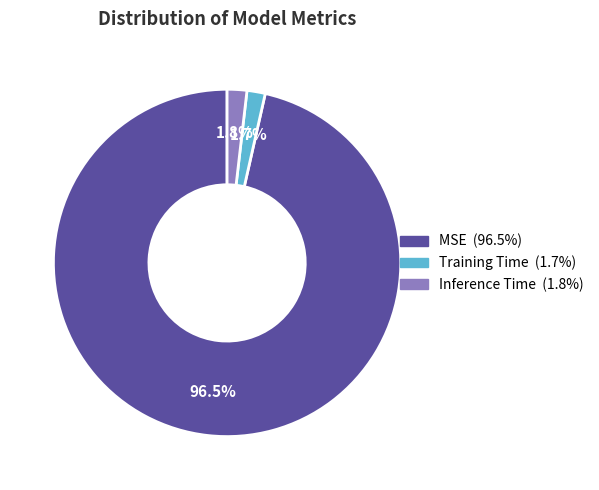

How much of the chart is everything except MSE?

3.5%